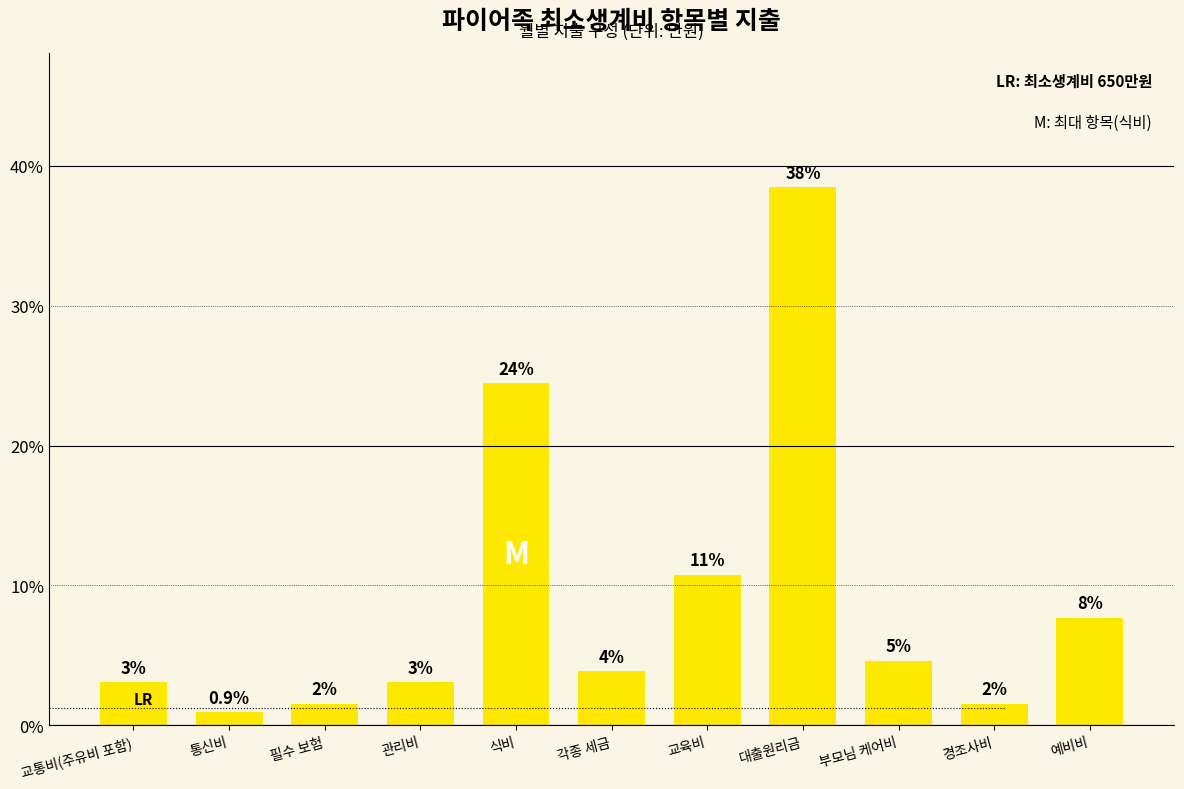

How many bars are there in total?

11